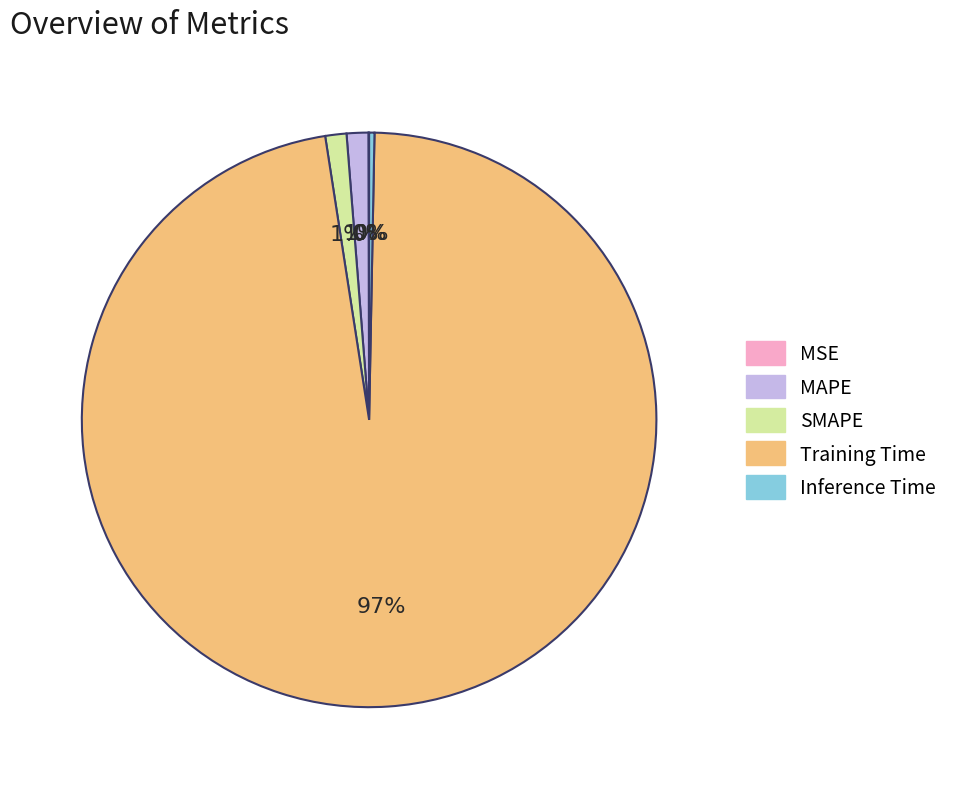

To the nearest percent, what is the combined percentage of Inference Time and Training Time?

98%